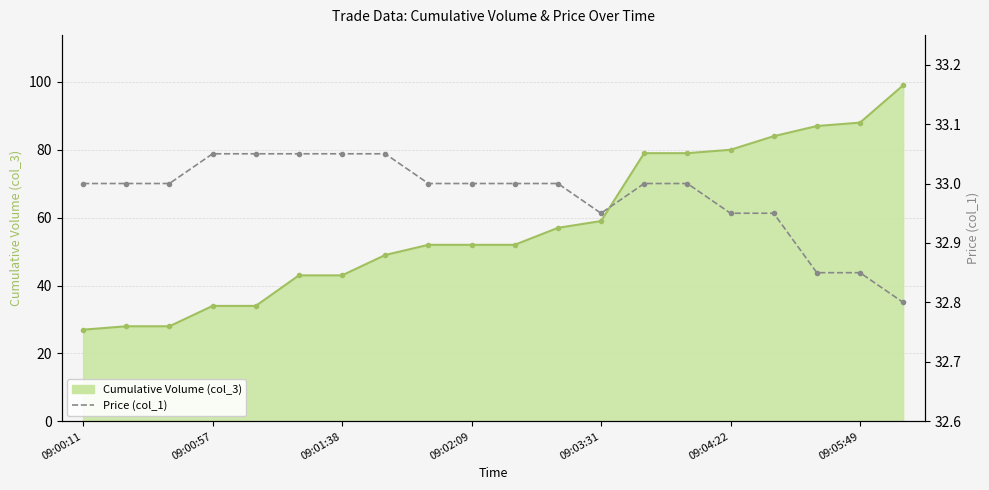

The chart shows a value of 33.0 at 09:00:57. True or false?

True